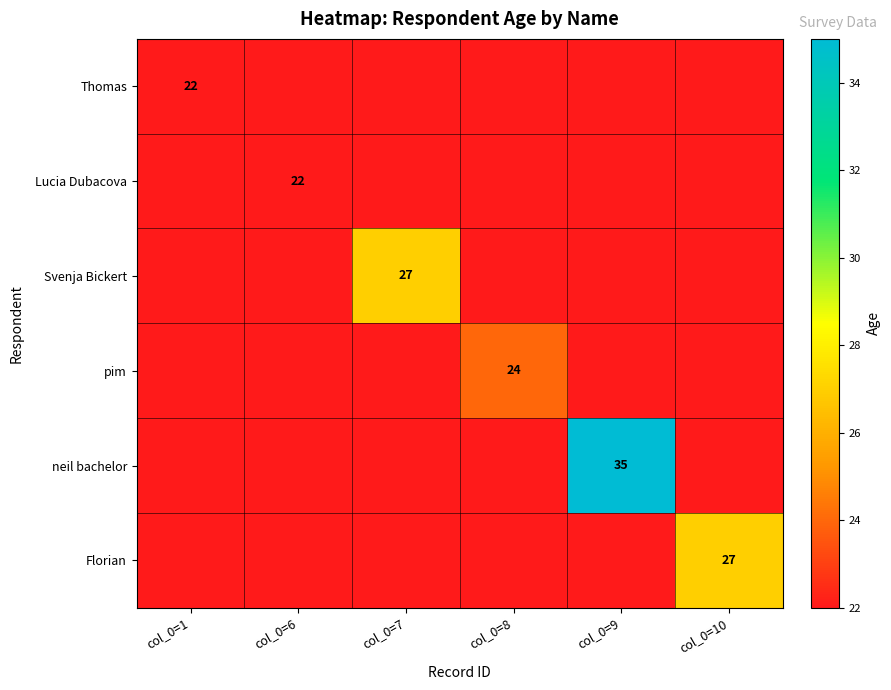

What is the spread (max minus min) of values at col_0=10?

27